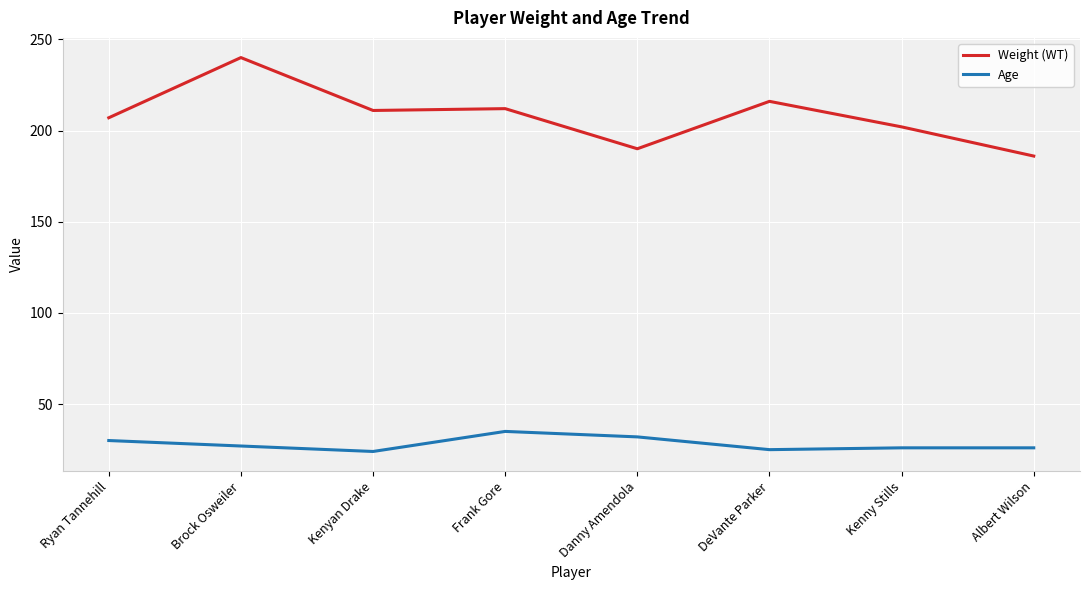

The value of Age at DeVante Parker is 42. True or false?

False